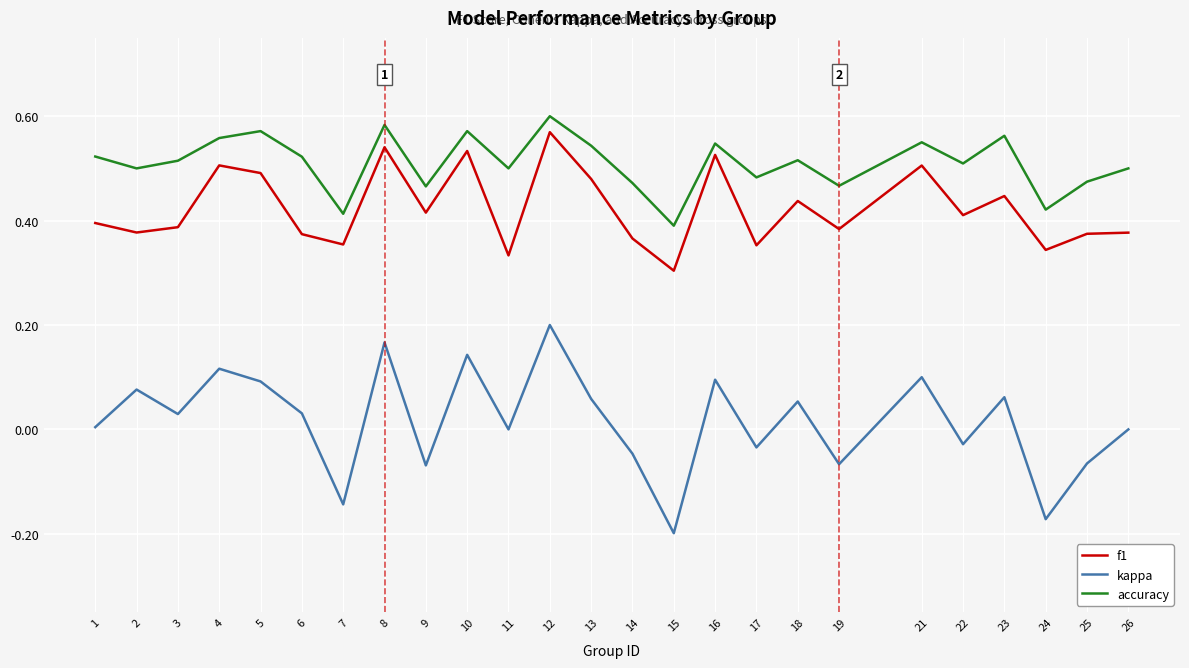

Is the value of f1 at 12 greater than the value of kappa at 11?

Yes